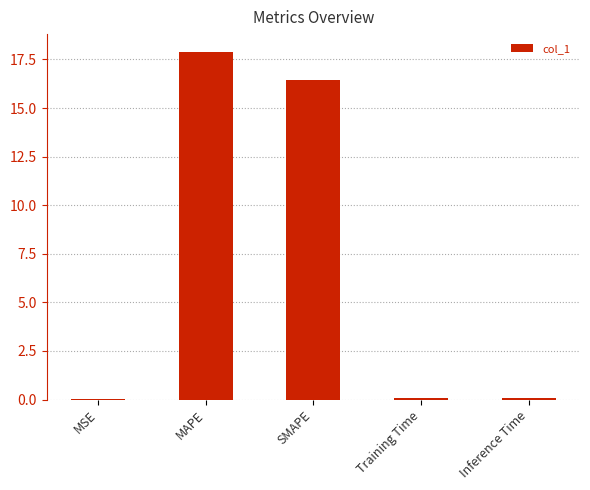

What is the sum of all values?

34.5